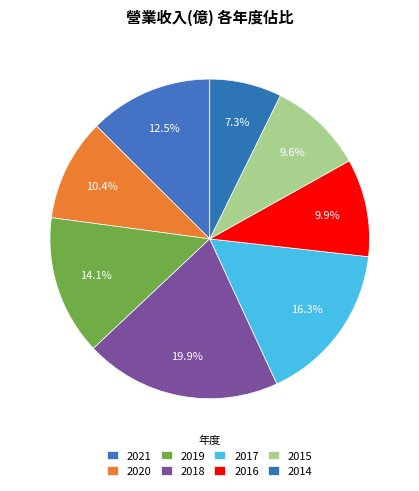

How many slices are in this pie chart?

8